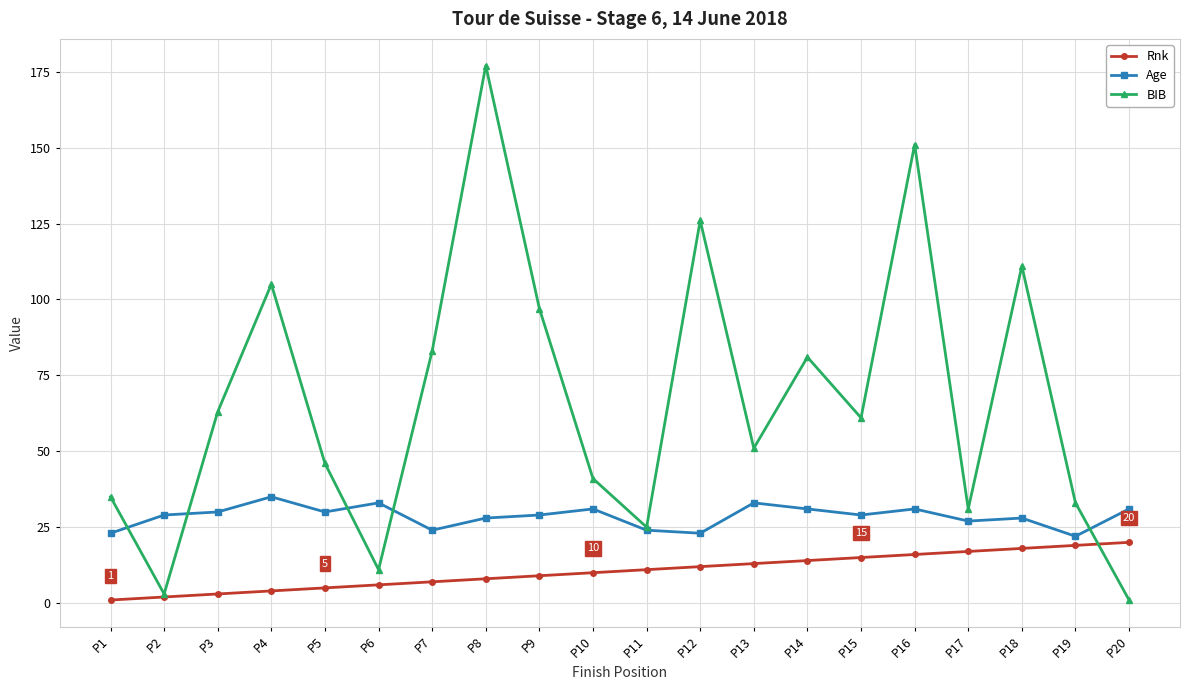

How many data points in BIB are less than 61?

10